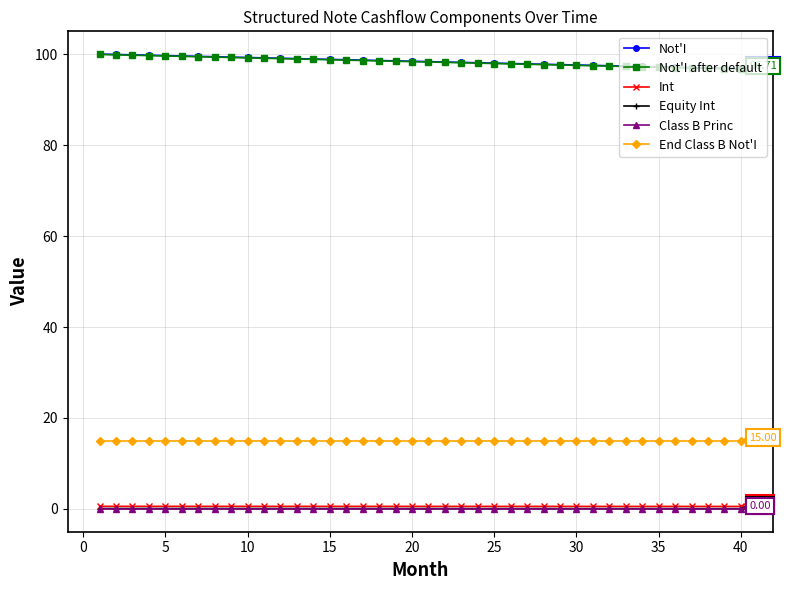

Which series has the largest range (max minus min)?

Not'I